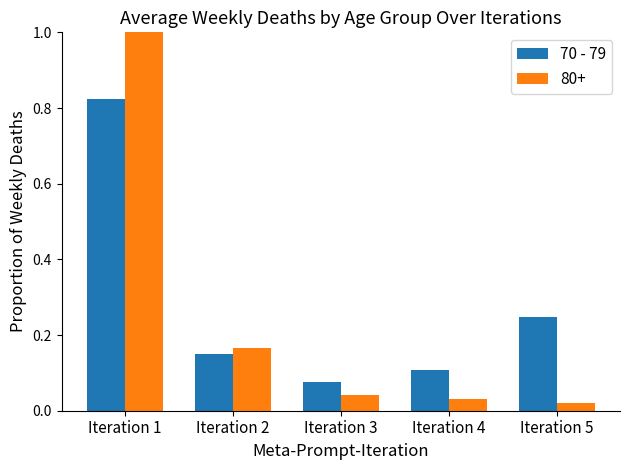

Where is 70 - 79 nearest to the value 0?

Iteration 3